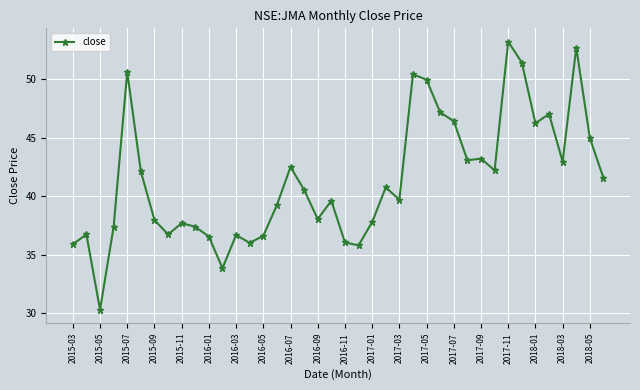

What is the greatest value displayed?

53.2